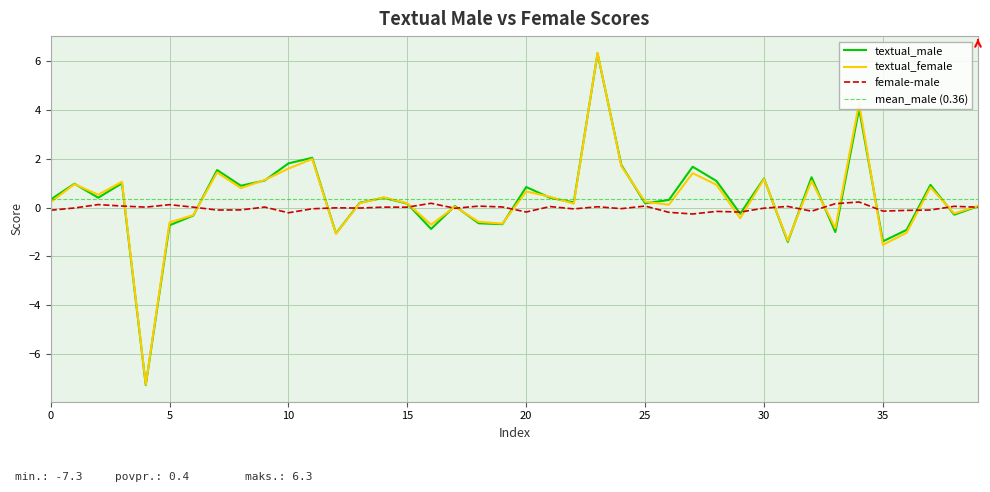

Which series has the largest total across all categories?

textual_male